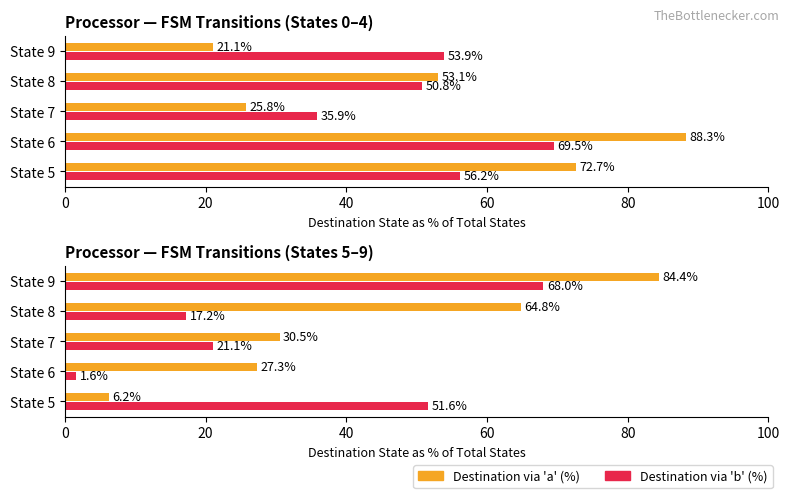

Between State 5 and State 7, which series saw the biggest shift?

Destination via 'b' (%)